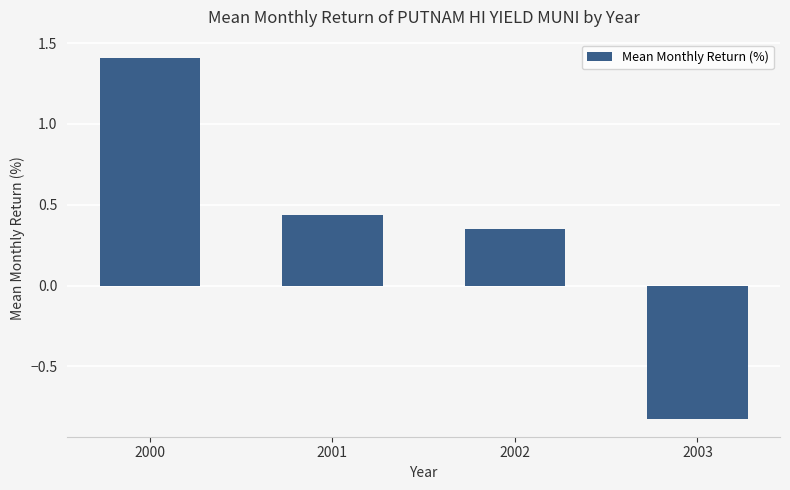

Where is the data nearest to the value 0?

2002